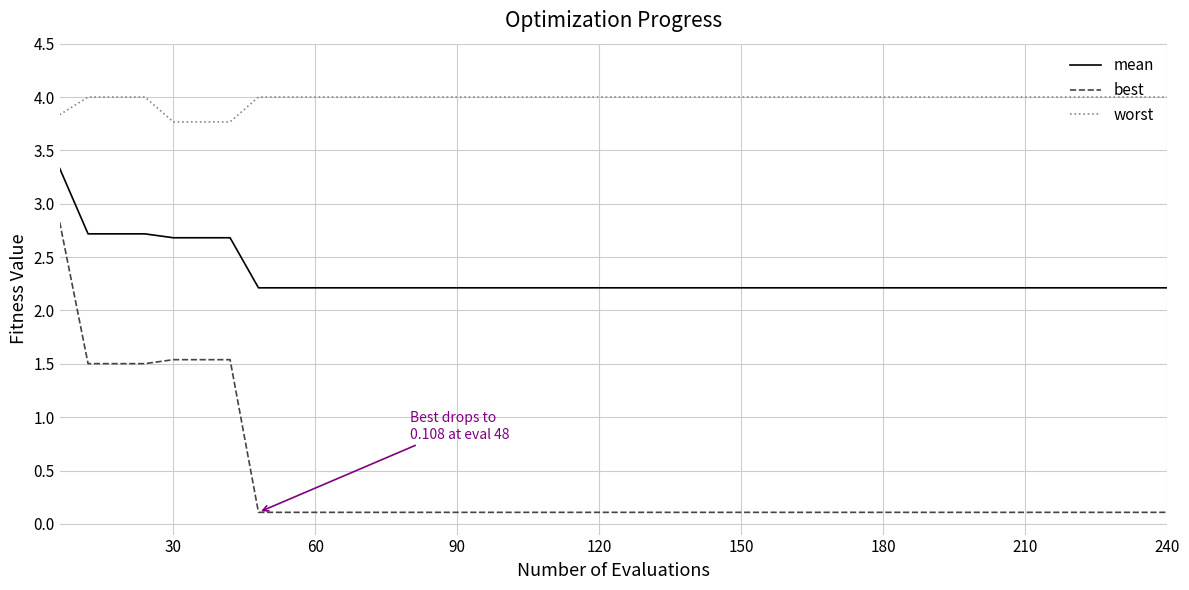

Which series has the widest spread of values?

best